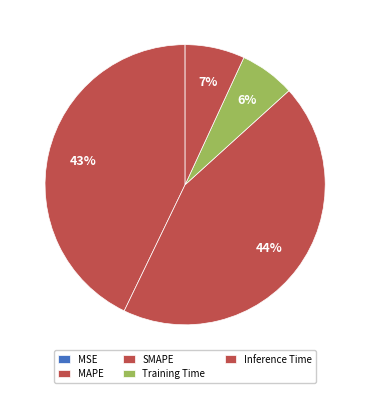

Rank the categories by value from highest to lowest.

SMAPE, MAPE, Inference Time, Training Time, MSE